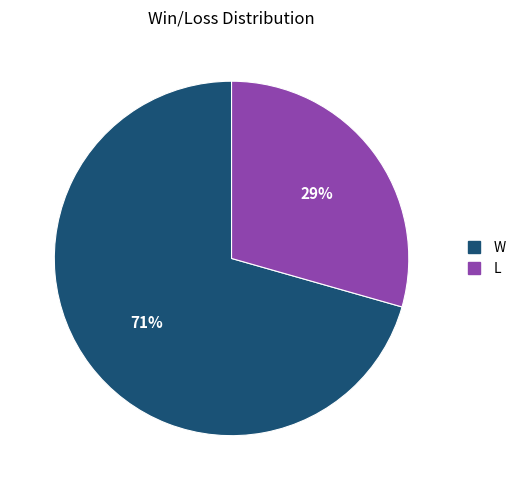

Which slice represents more than half of the pie?

W